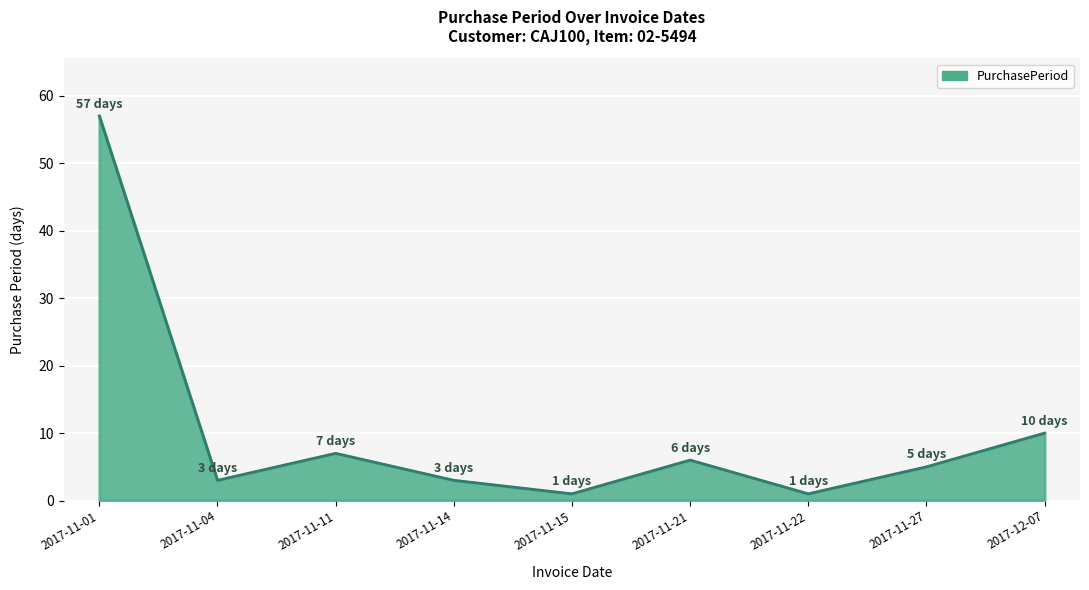

What is the smallest value displayed?

1